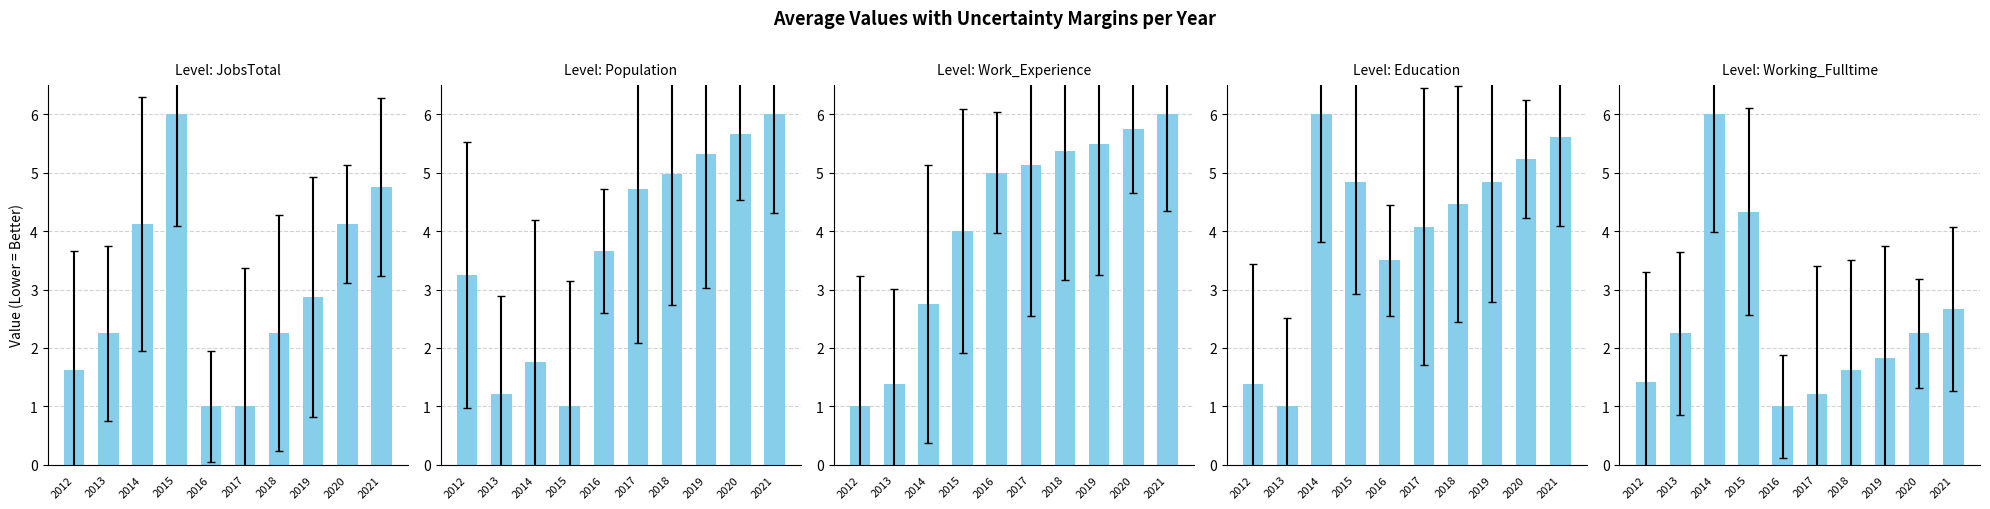

Is the value of Working_Fulltime at 2018 greater than the value of Population at 2019?

No